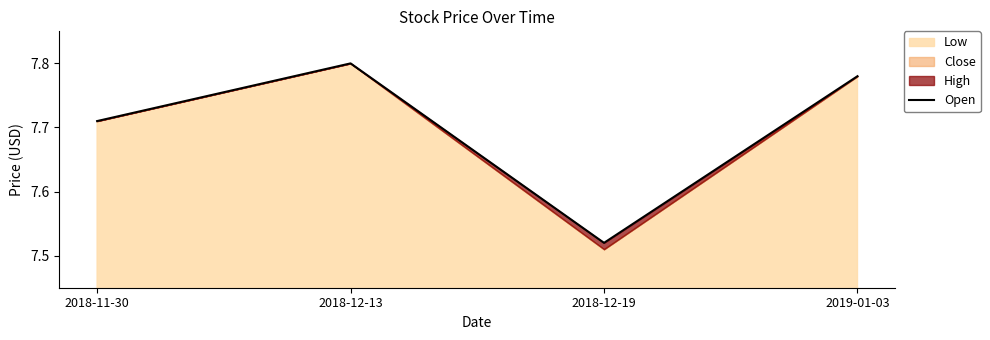

Is it true that the value at 2018-11-30 is 12.7?

False